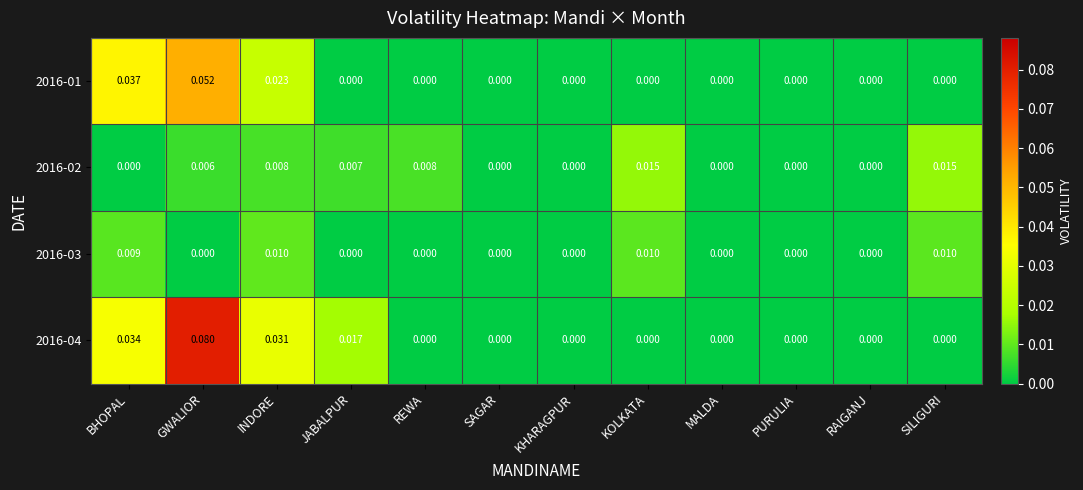

Is the value of 2016-04 at INDORE greater than the value of 2016-02 at GWALIOR?

Yes